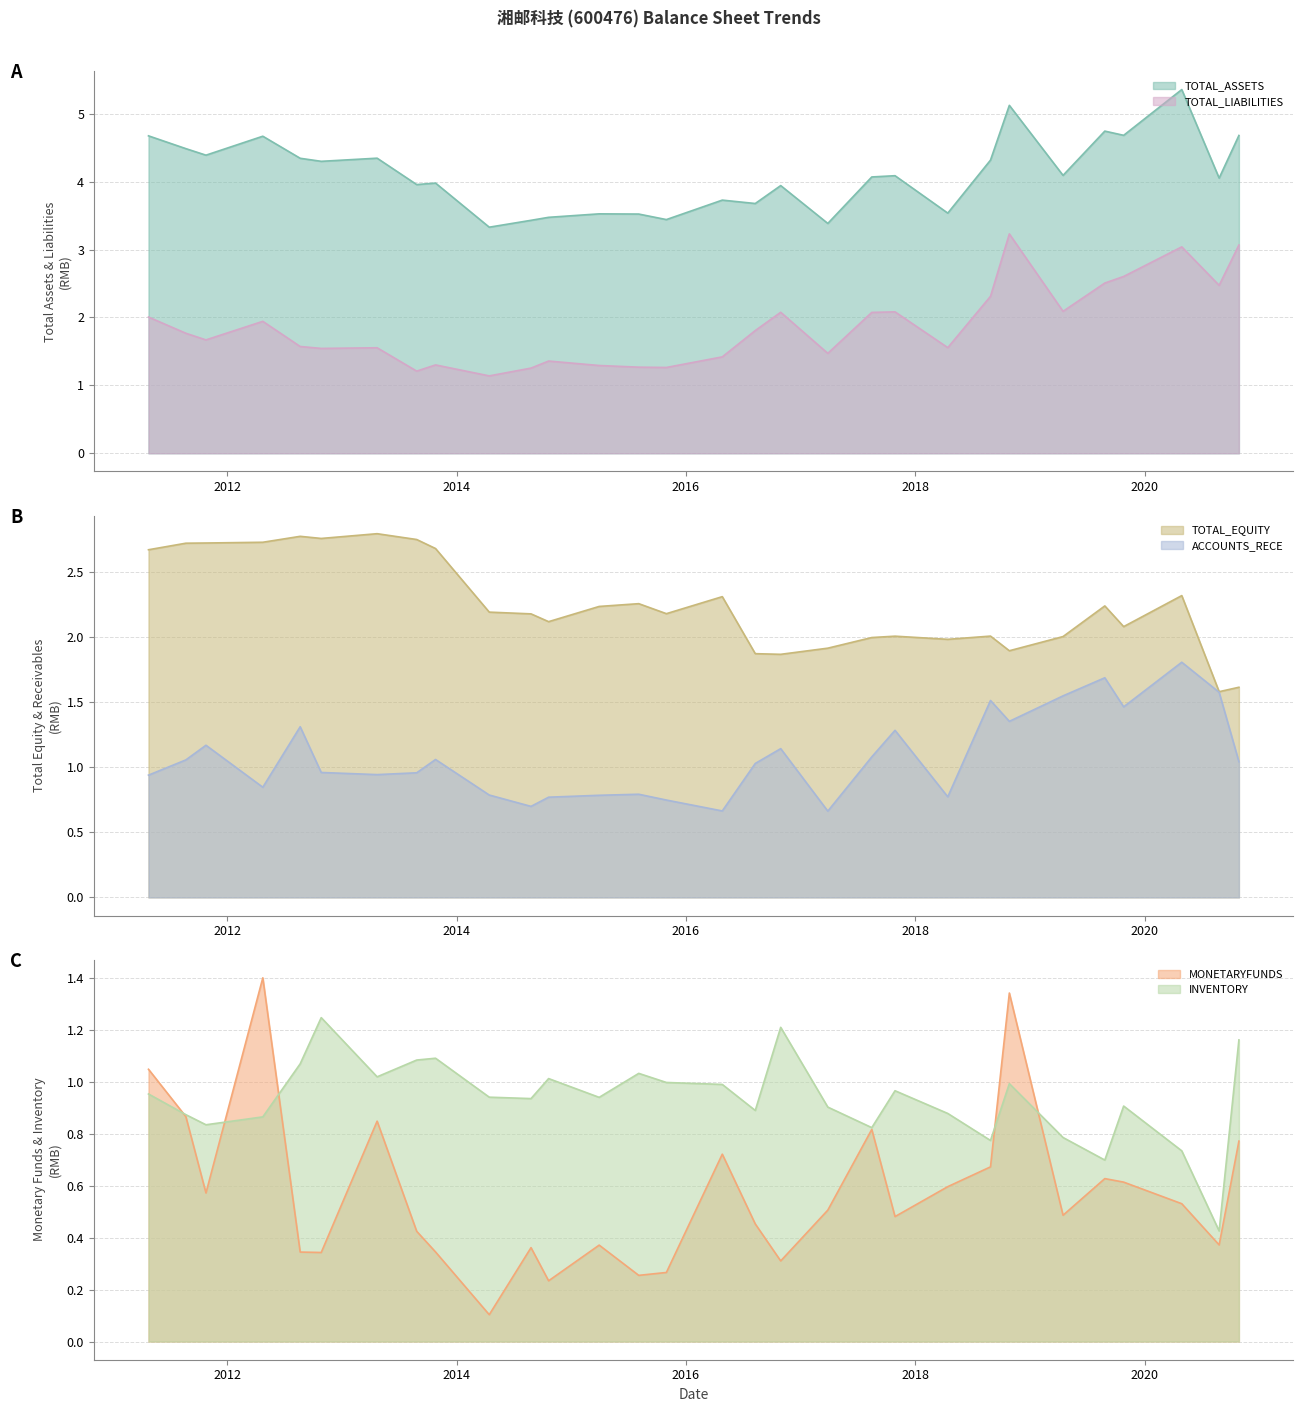

At 2014-08-26, list the series in order from largest to smallest.

TOTAL_ASSETS, TOTAL_EQUITY, TOTAL_LIABILITIES, INVENTORY, ACCOUNTS_RECE, MONETARYFUNDS